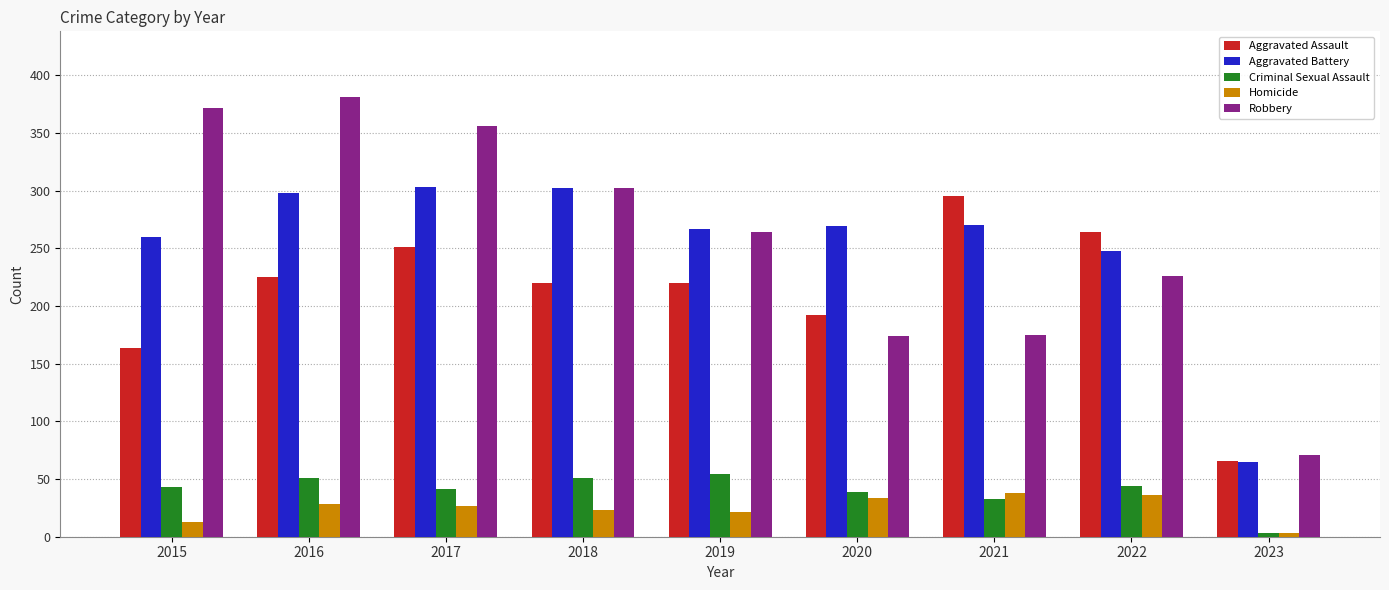

True or false: Homicide has a value of 17 at 2021.

False